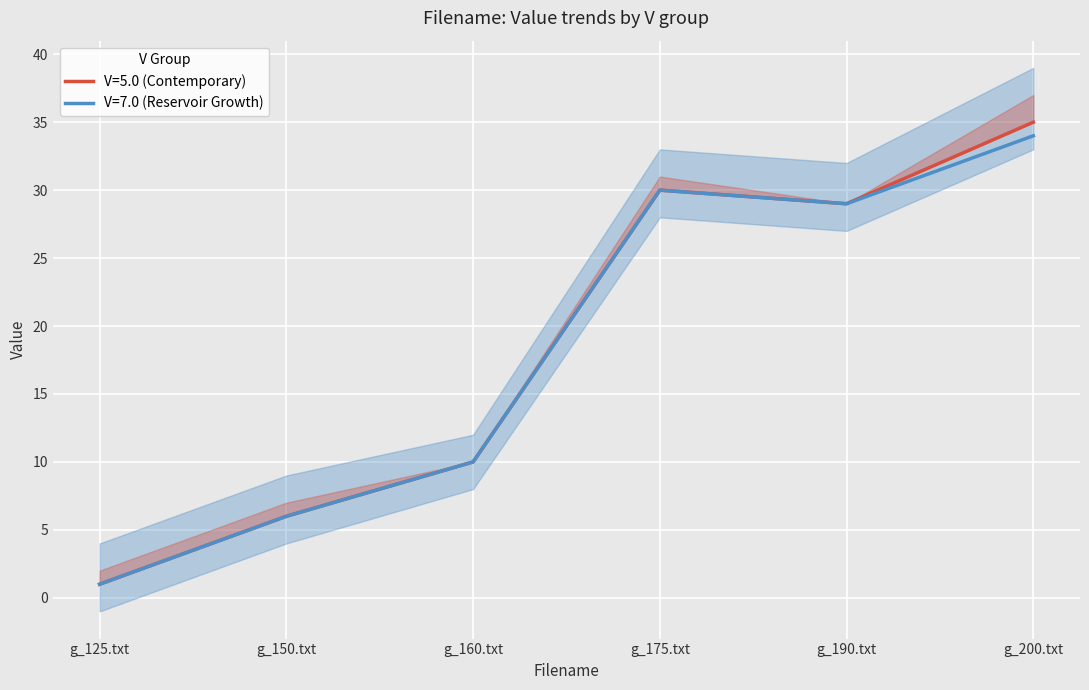

Rank the categories by V=7.0 (Reservoir Growth) value from highest to lowest.

g_200.txt, g_175.txt, g_190.txt, g_160.txt, g_150.txt, g_125.txt